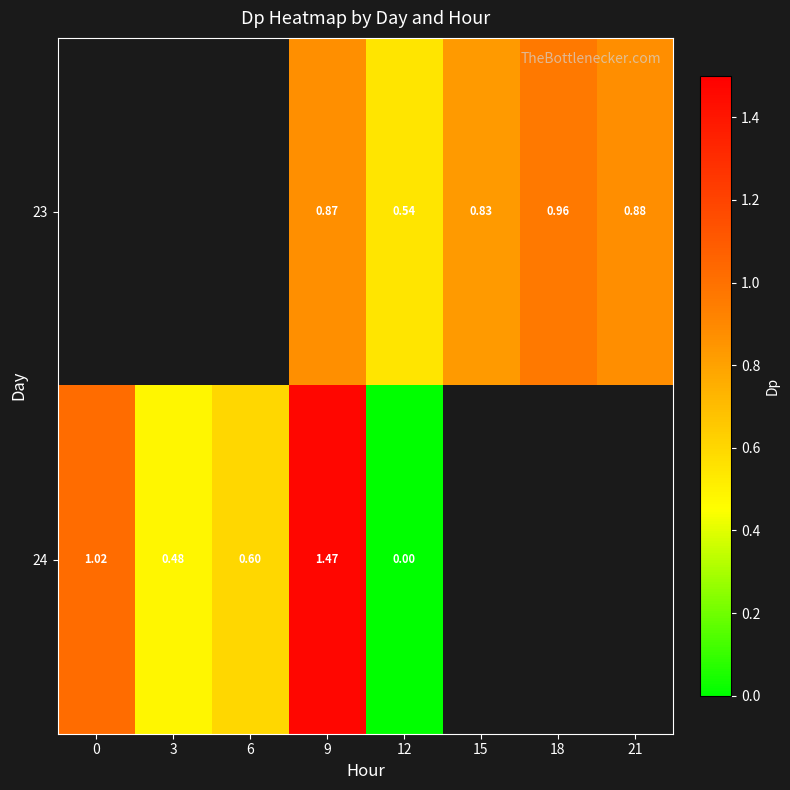

Is the value of 23 at 9 greater than the value of 24 at 3?

Yes